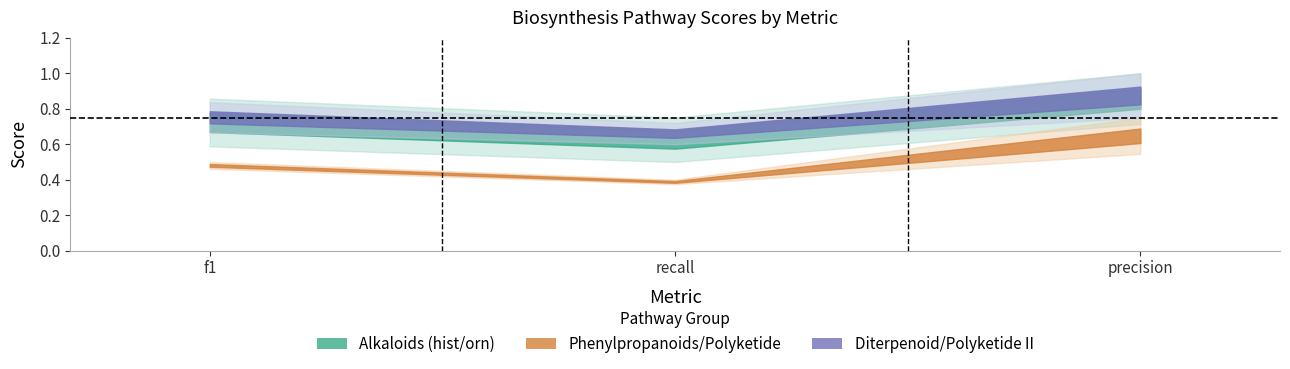

What is the value of the Biosynthesis of type II polyketide backbone point at the 3rd from the left?

0.8